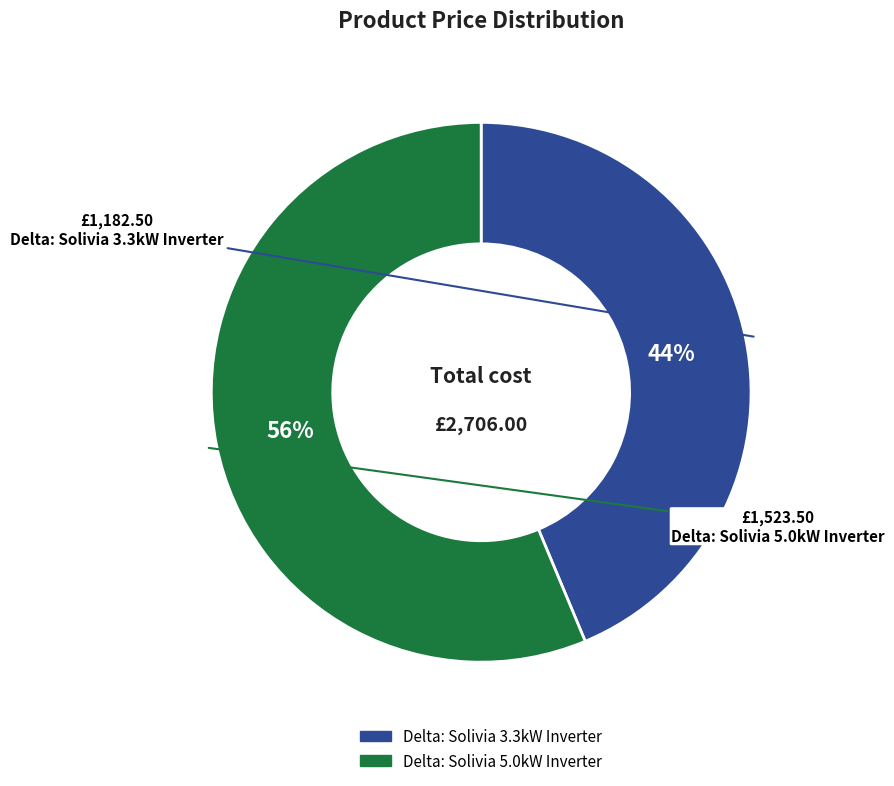

The Delta: Solivia 5.0kW Inverter slice represents 71% of the pie. True or false?

False